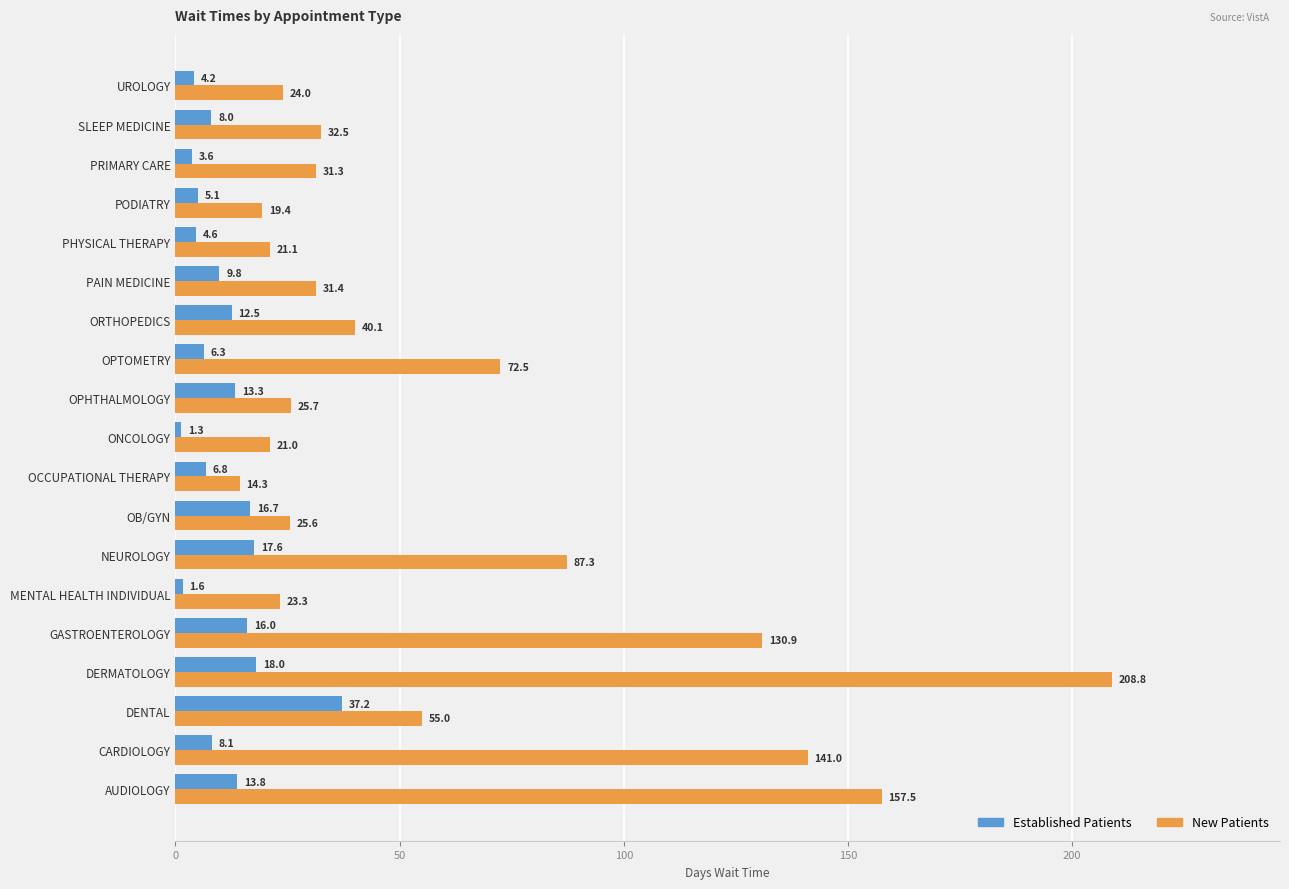

What is the total value across all series at MENTAL HEALTH INDIVIDUAL?

24.9